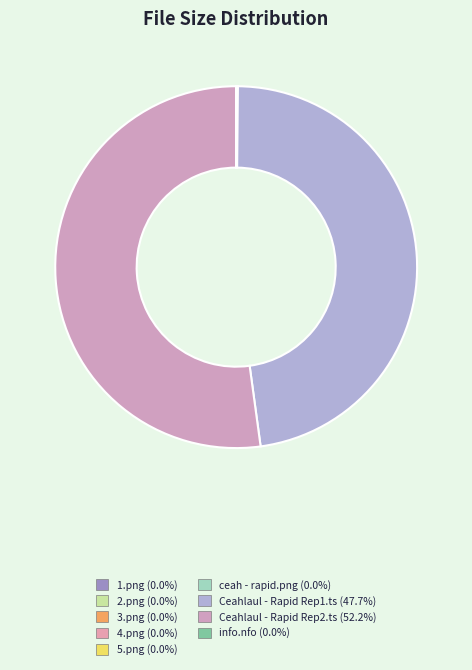

How many slices are in this pie chart?

9